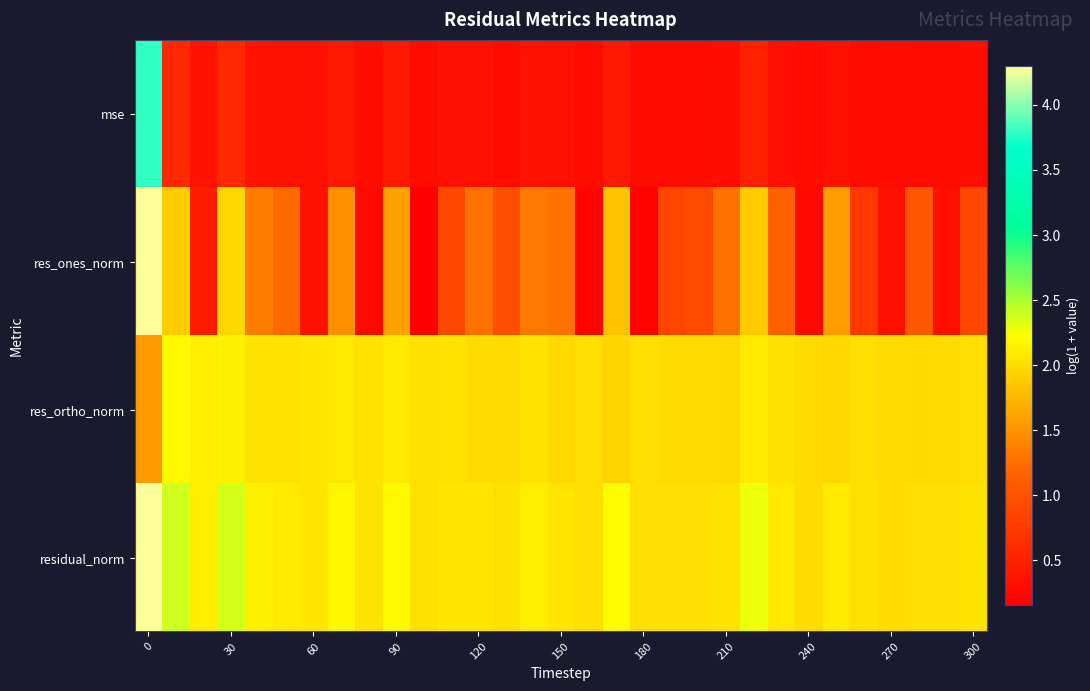

How many series are shown in this chart?

4